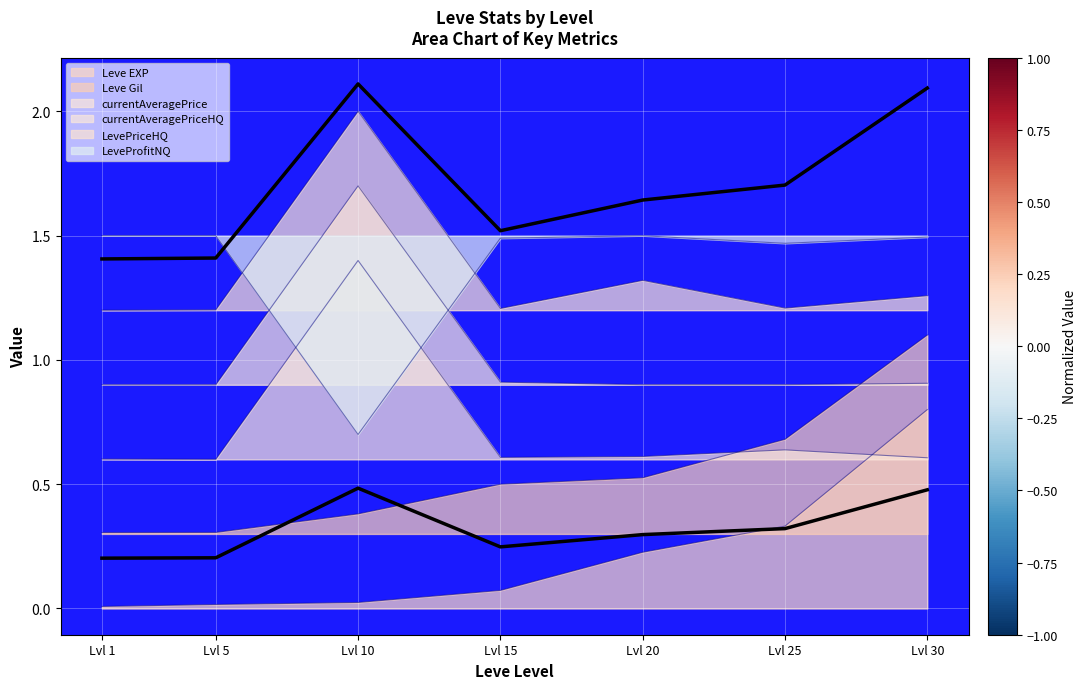

What is the average value of the currentAveragePriceHQ series?

1.0